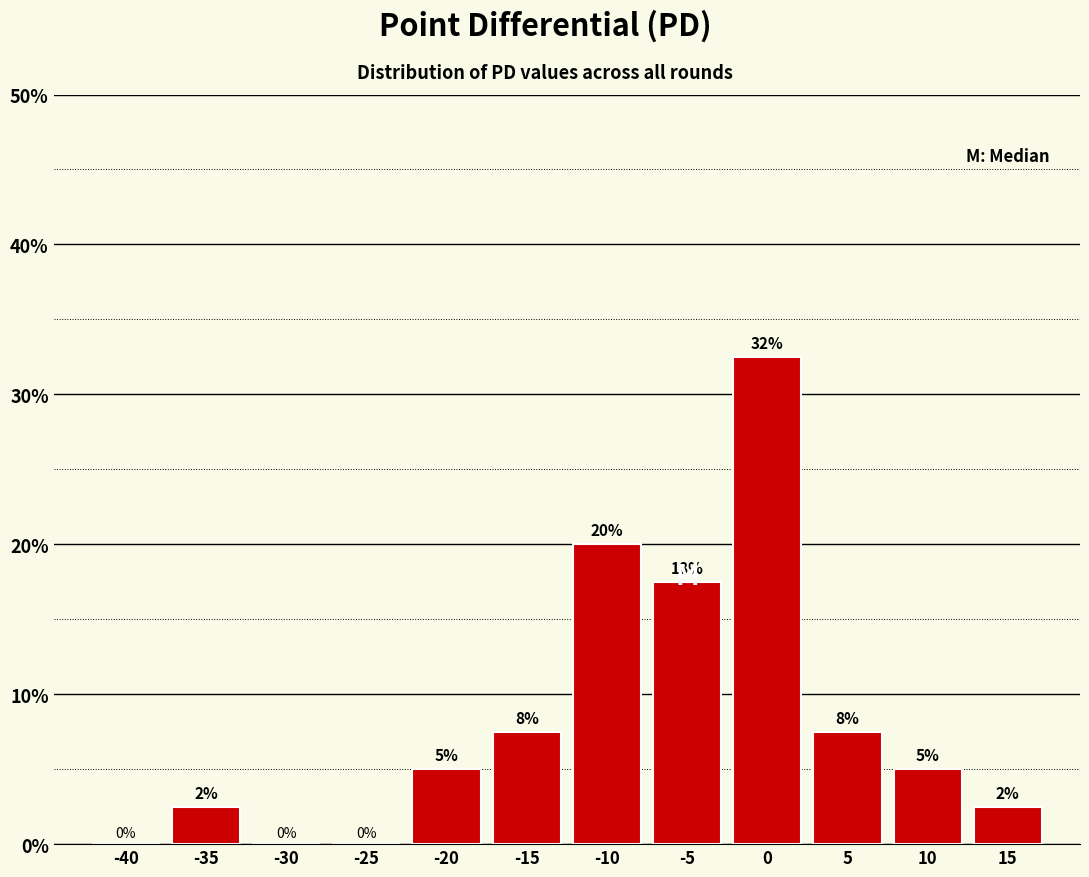

What is the approximate value at -10?

20.0